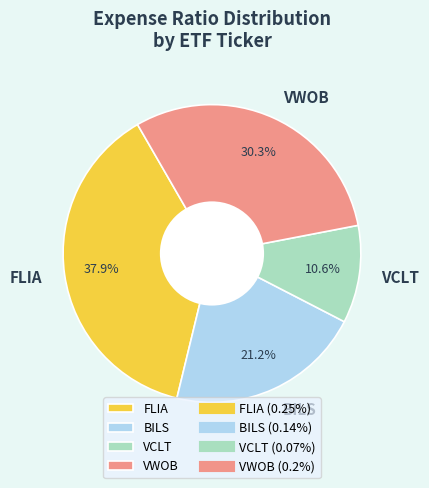

What is the largest slice in the pie chart?

FLIA